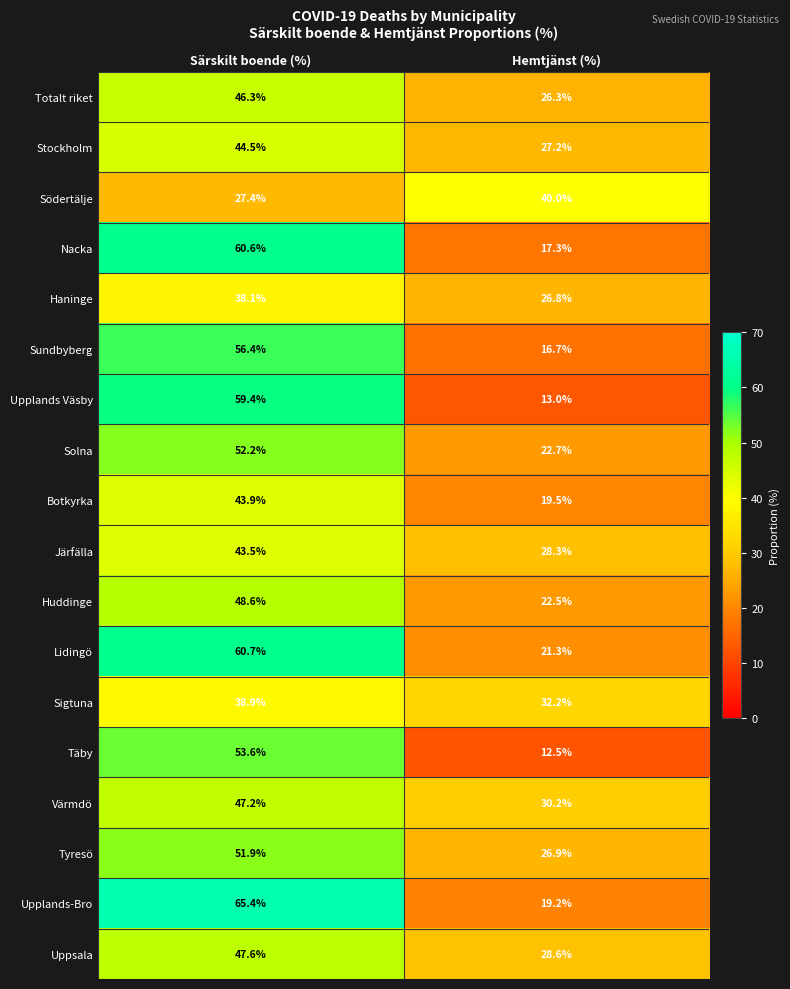

Which series has the largest range (max minus min)?

Upplands Väsby